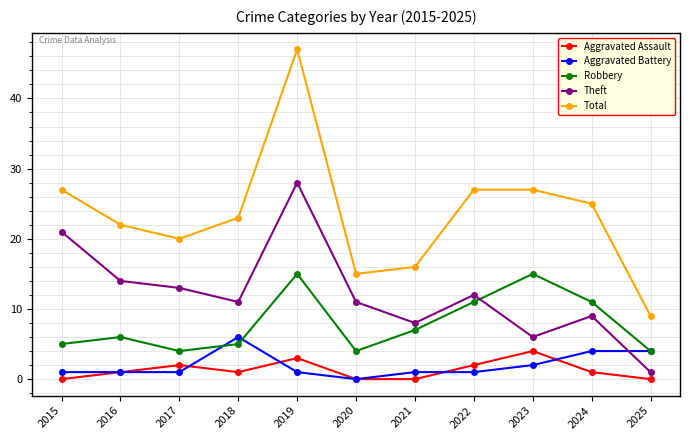

Read the Theft value at 2015, to the nearest 5.

20